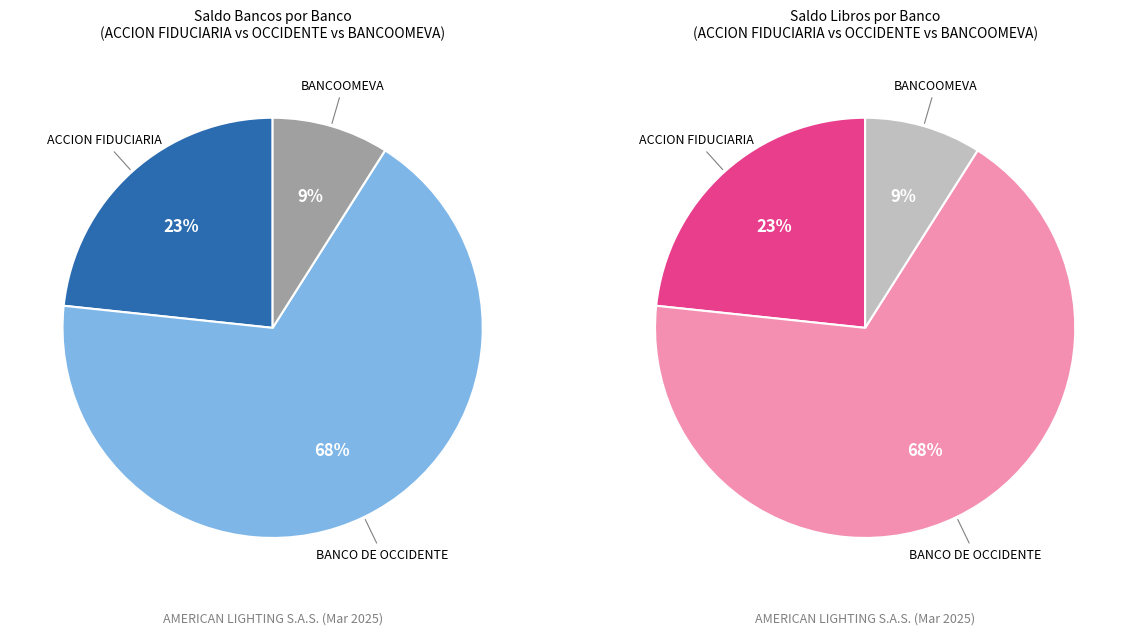

Does BANCOOMEVA account for over 50% of the chart?

No